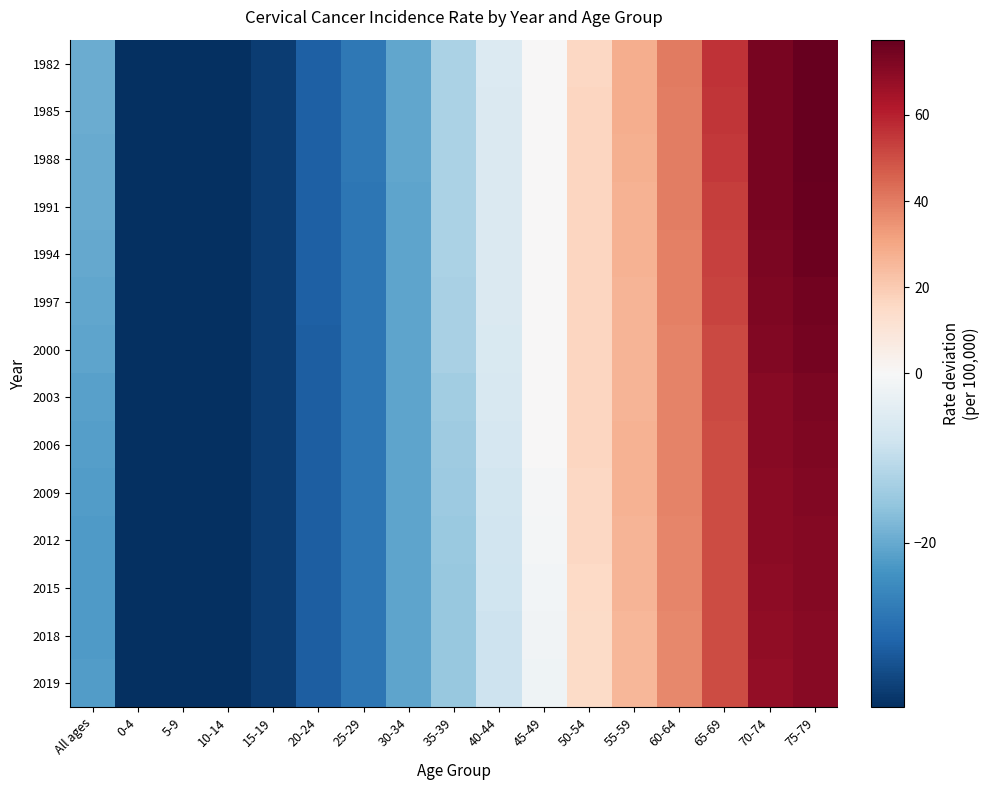

At which category is the sum across all series the highest?

75-79